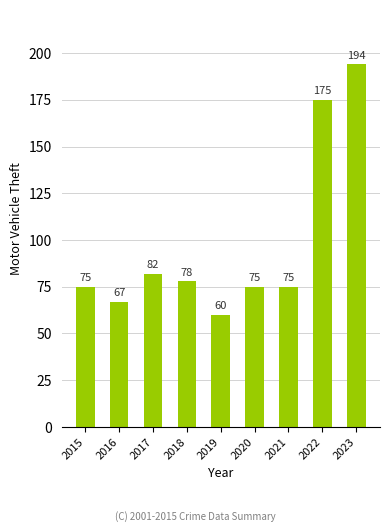

Are the bars horizontal?

No